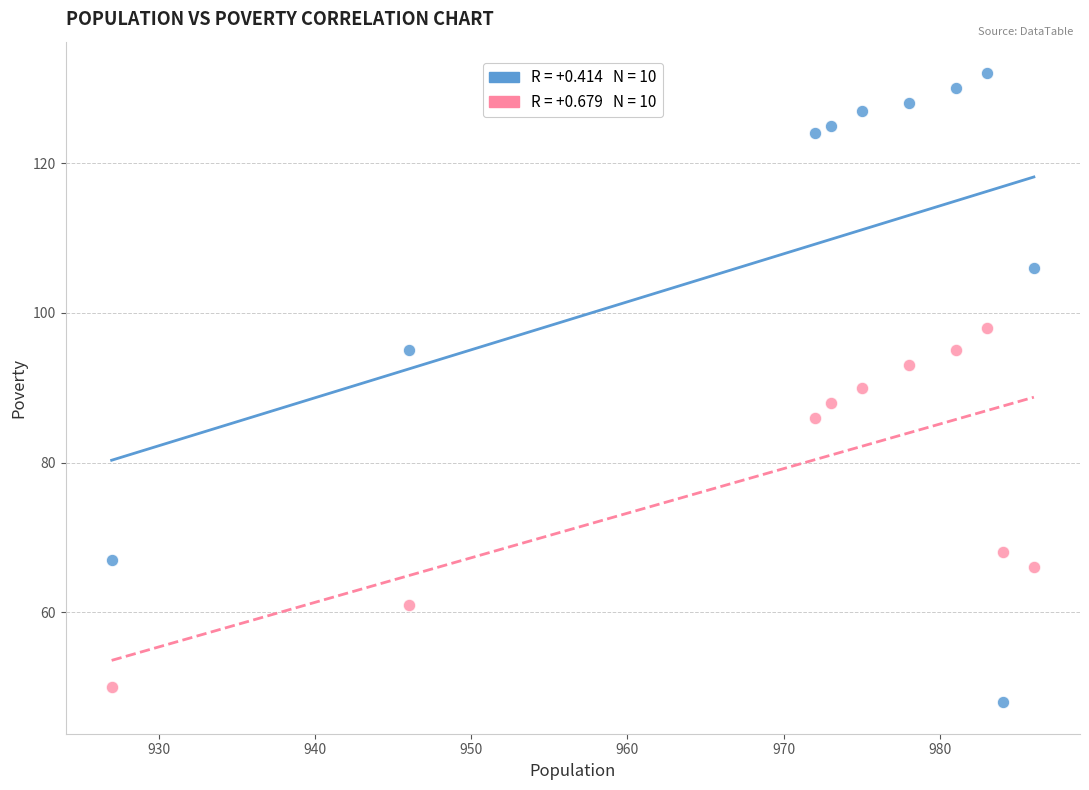

Across all data points, what is the range of Y values (max minus min)?

84